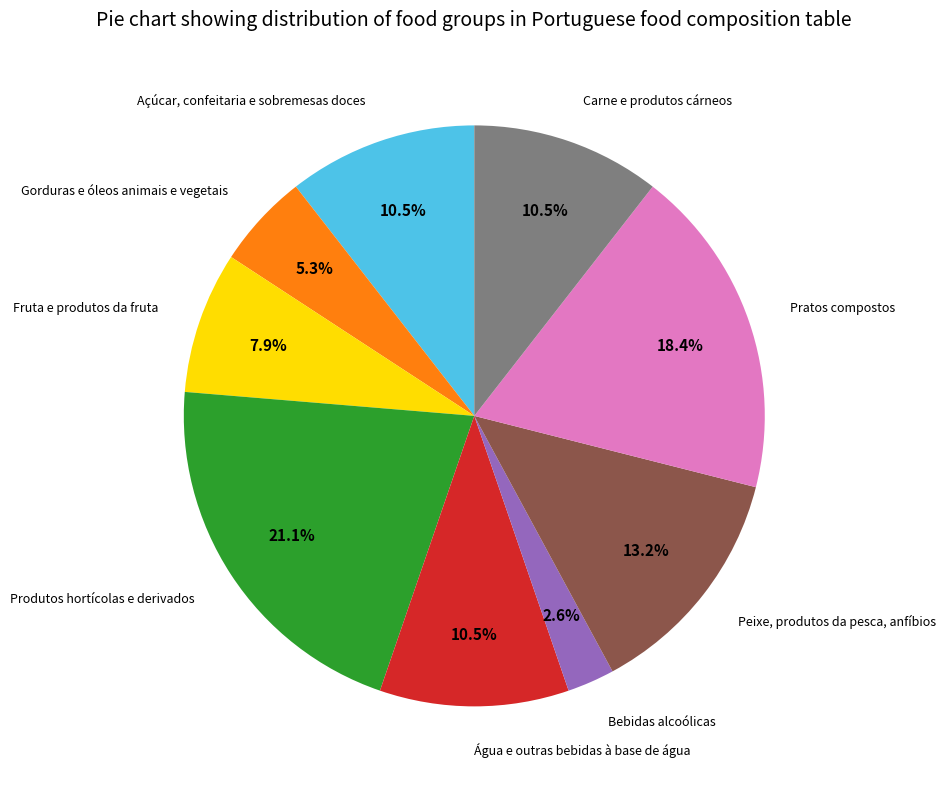

To the nearest percent, what is the difference between the Gorduras e óleos animais e vegetais and Açúcar, confeitaria e sobremesas doces slice percentages?

5%